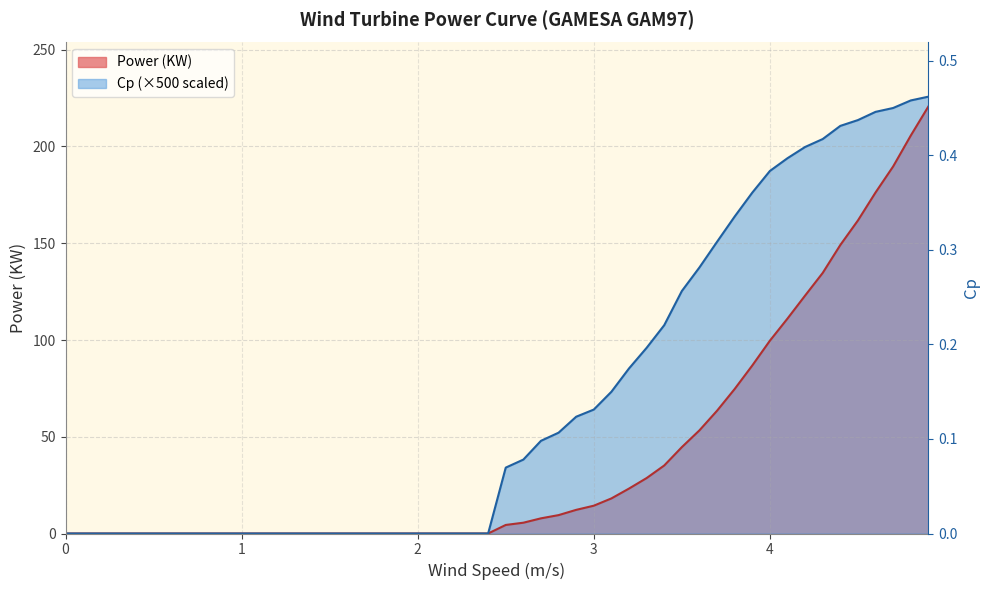

What is the difference between the maximum and minimum values in the Power (KW) series?

220.7